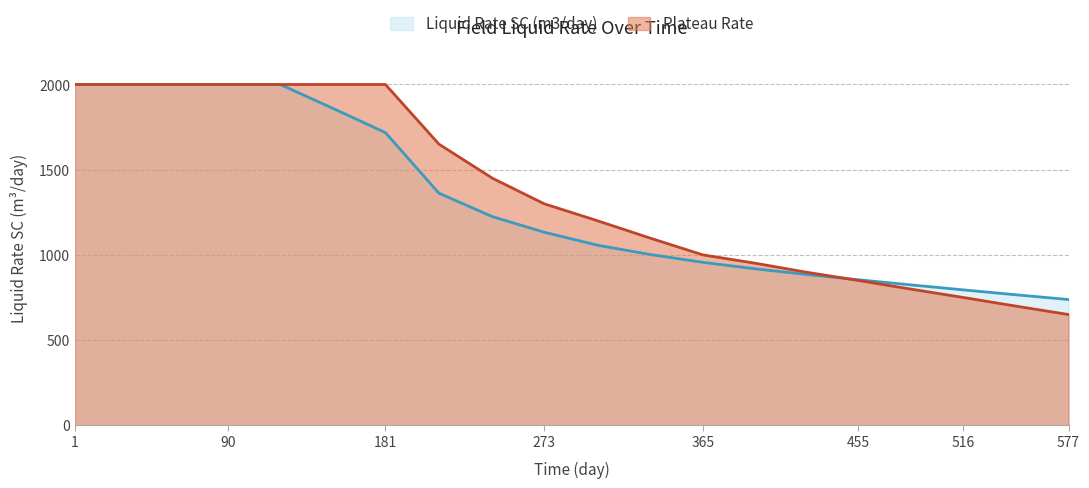

At which label is Plateau Rate closest to 1325?

273